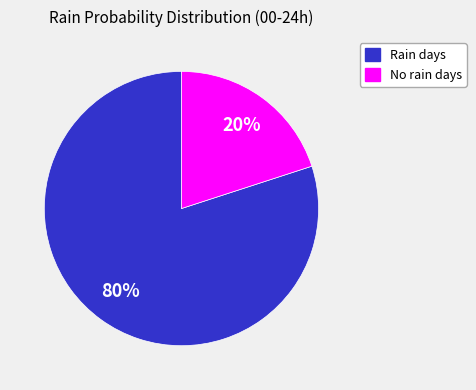

How many segments does this pie chart have?

2